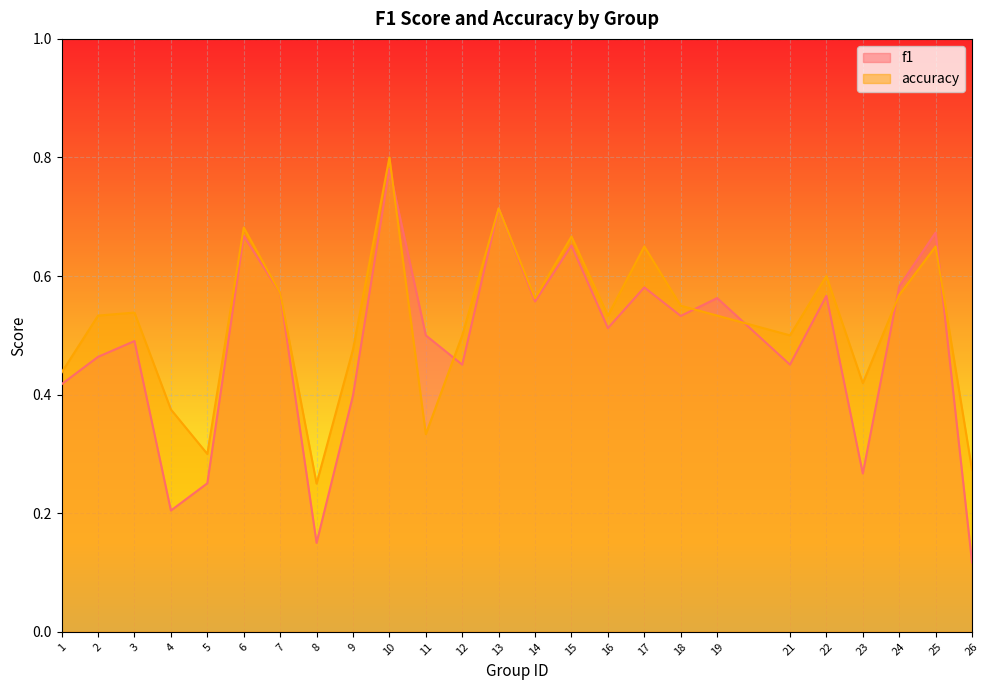

How many interior local peaks does the f1 series have?

9